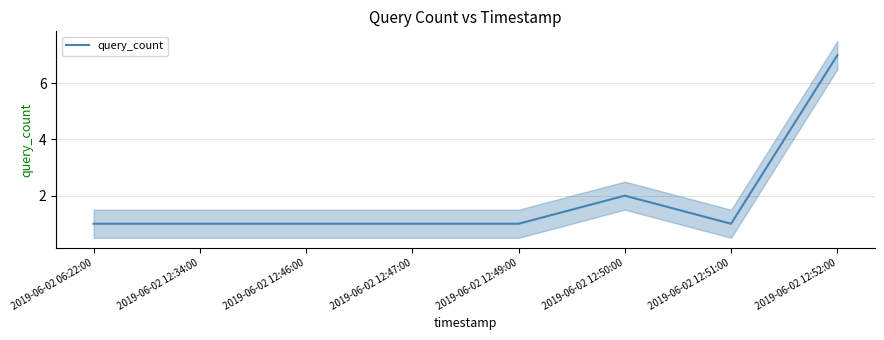

What is the label of the 3rd point from the left?

2019-06-02 12:46:00